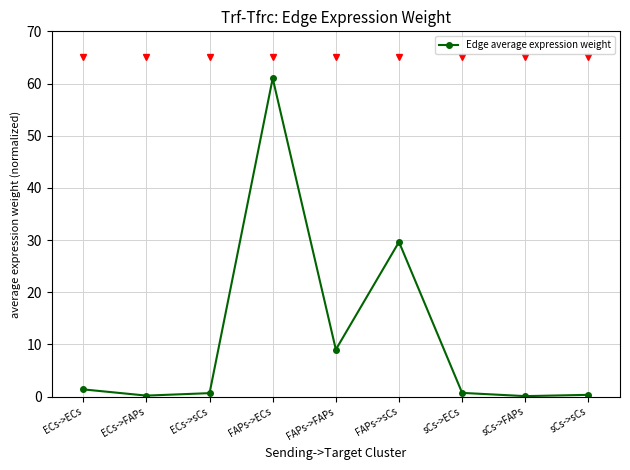

What is the greatest value displayed?

61.0